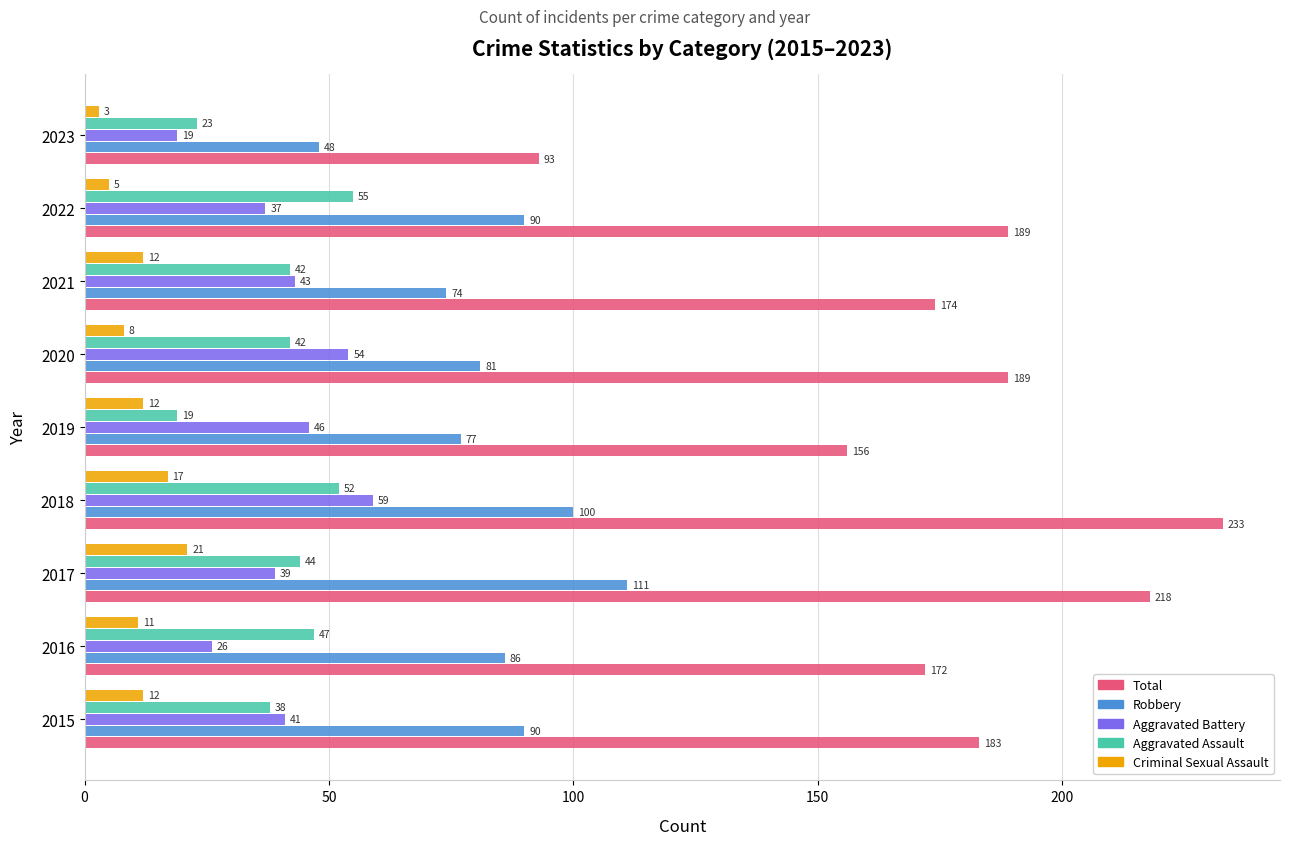

What is the difference between the maximum and second lowest values in the Aggravated Battery series?

33